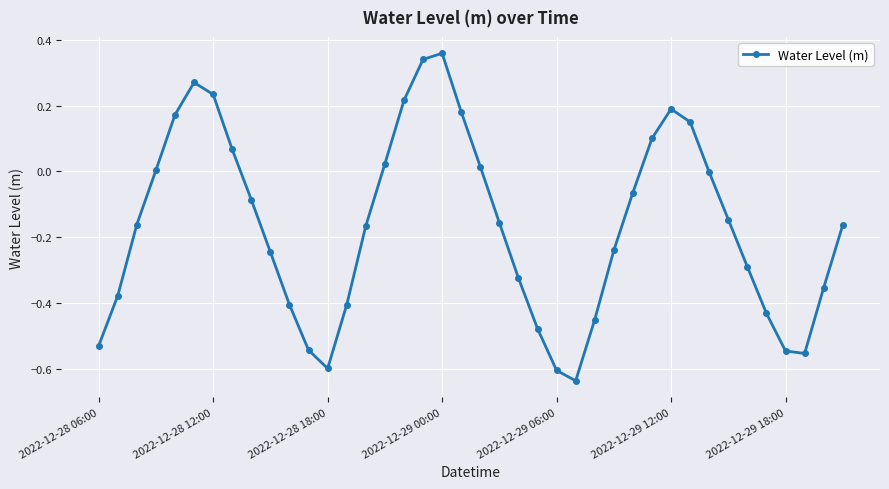

How many interior local peaks (higher than both neighbors) does the data have?

3